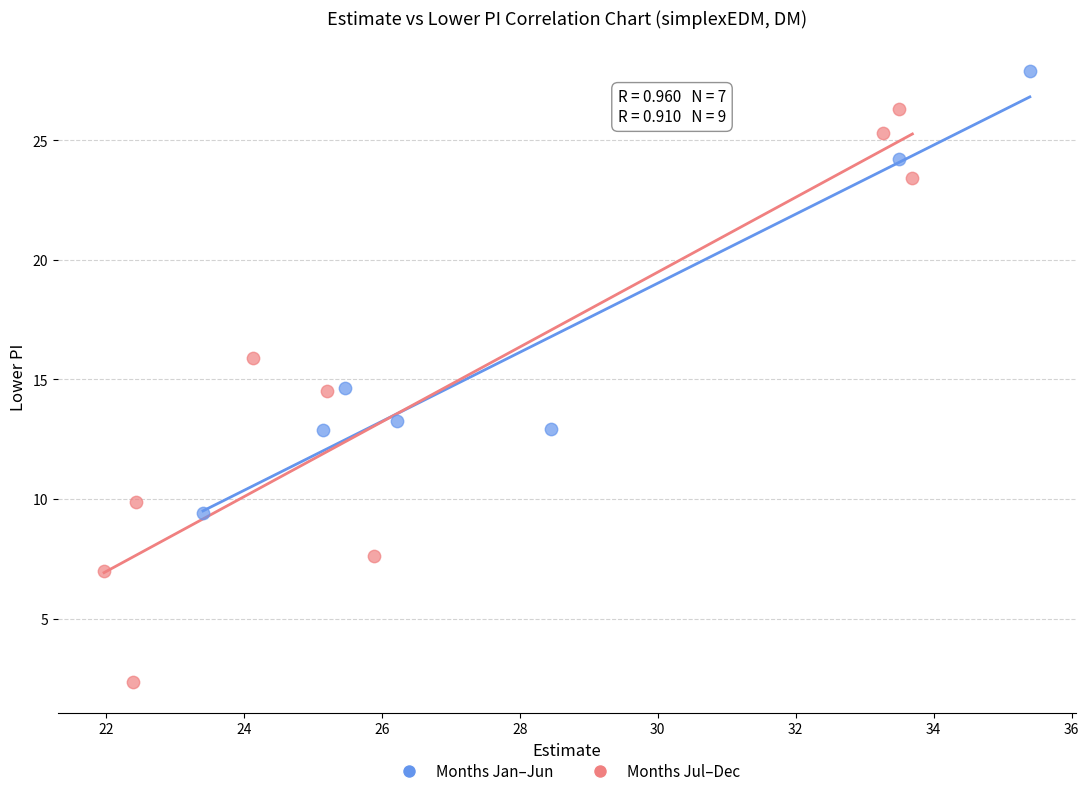

Which series contains the lowest Y value?

Months Jul–Dec